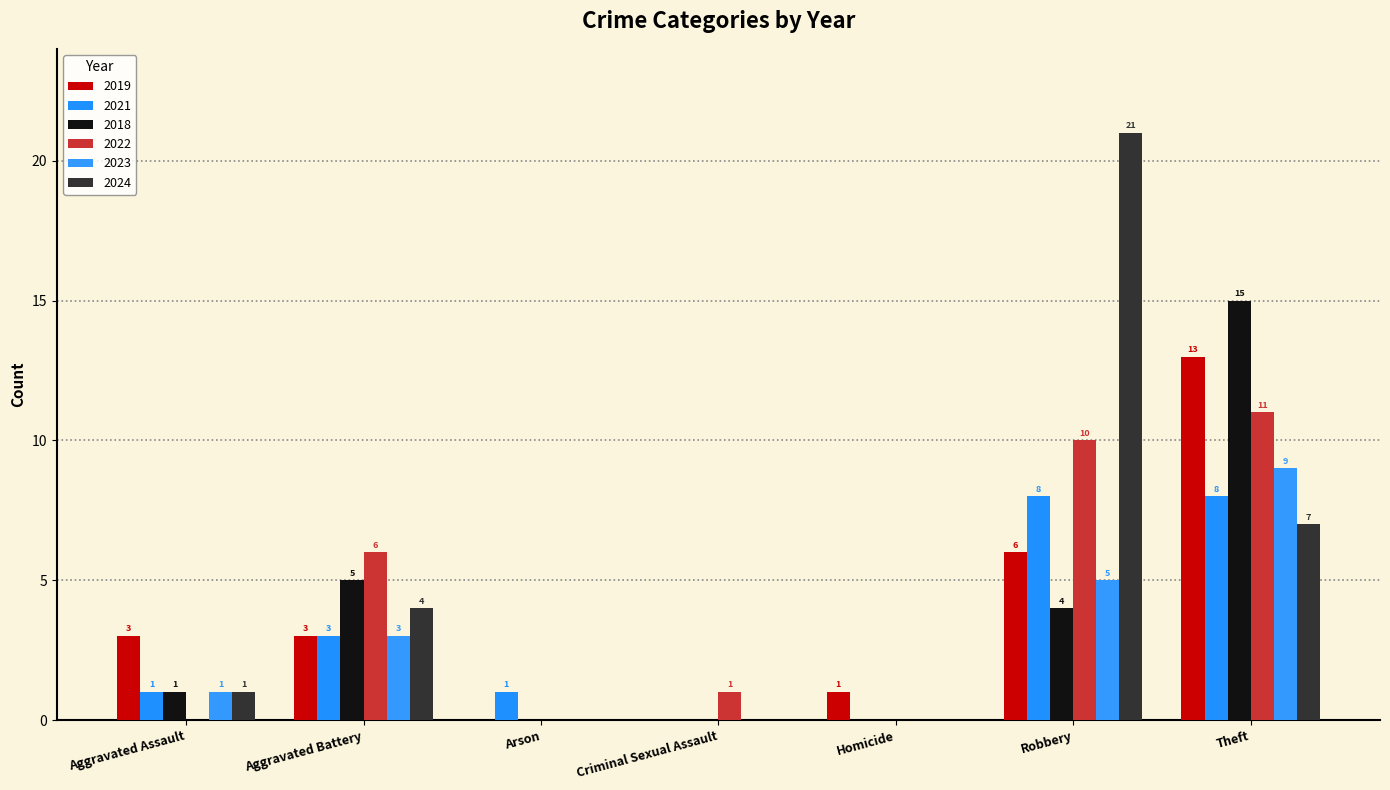

Which has a higher value, Aggravated Assault or Criminal Sexual Assault?

Aggravated Assault